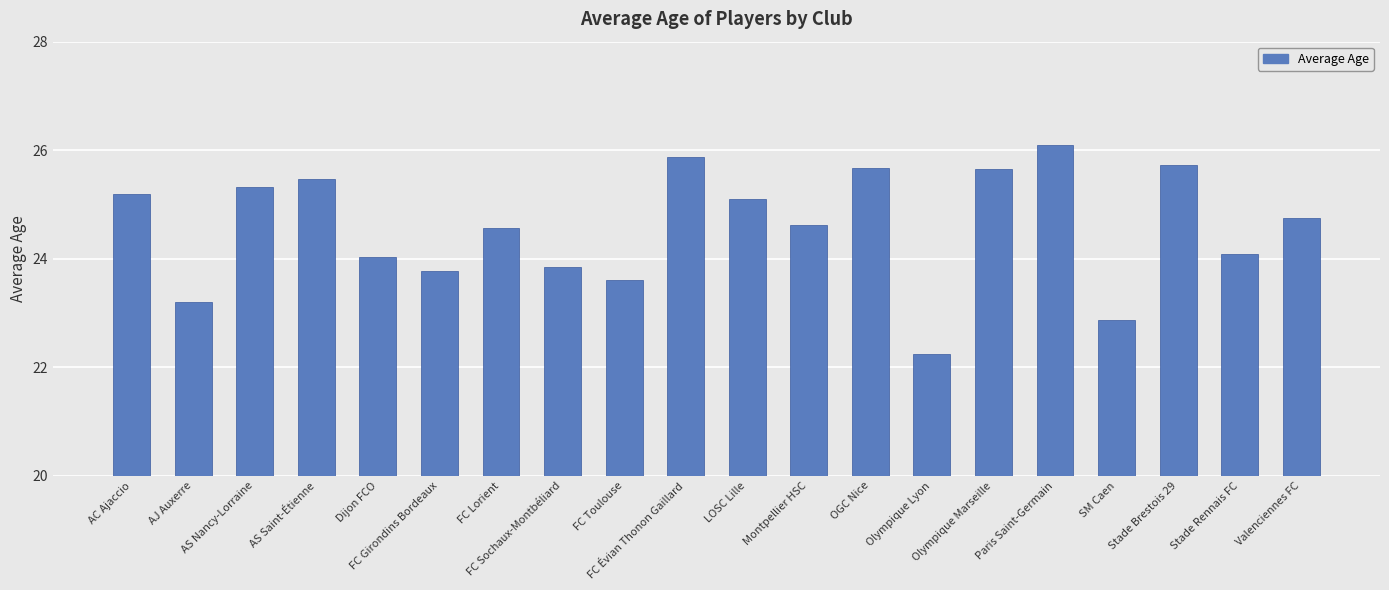

What is the label of the 20th bar from the left?

Valenciennes FC